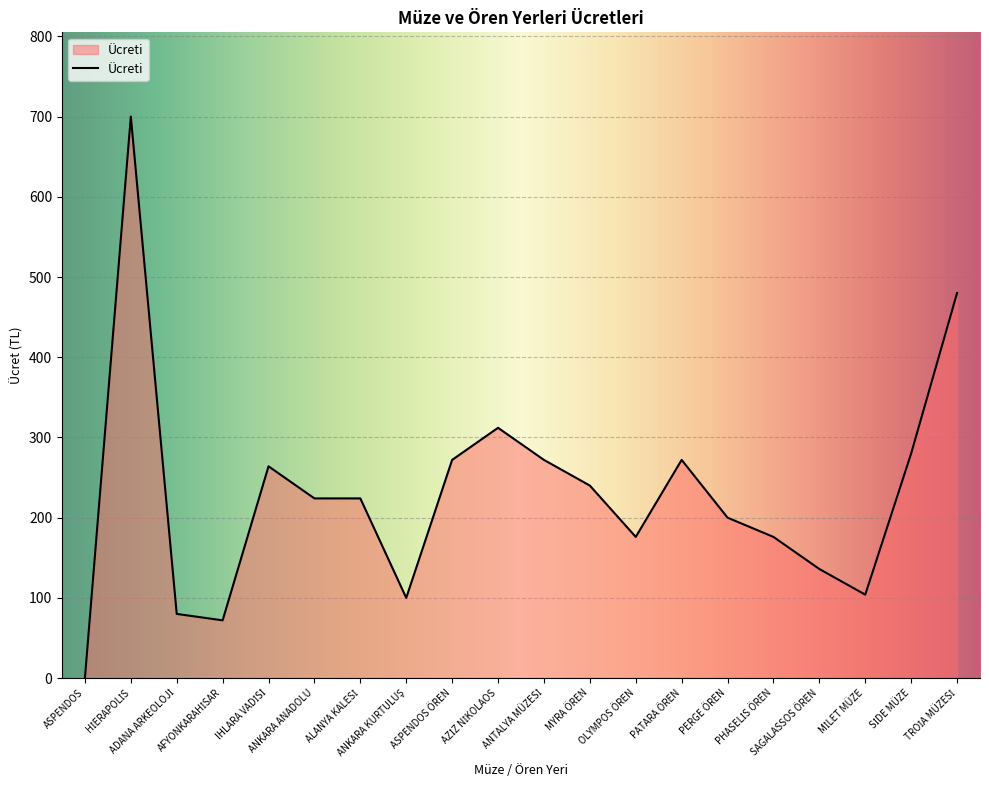

True or false: there are more than 1 points higher than both neighbors.

True